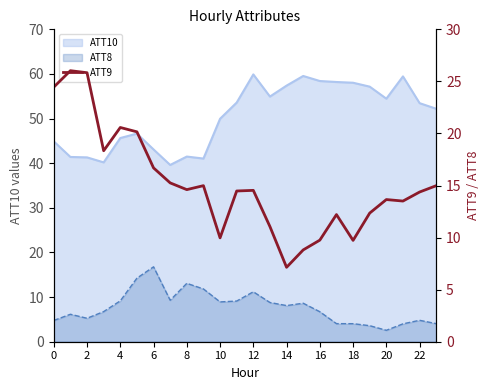

True or false: the data shows 22.4 at 12.

False